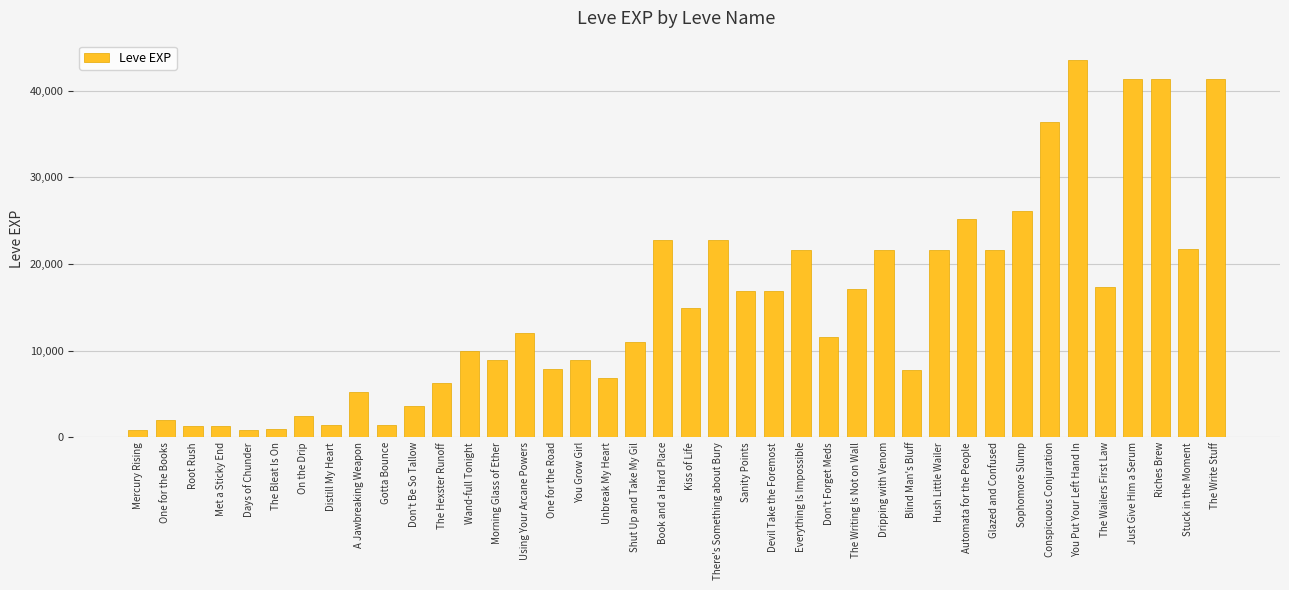

How many values are below 12030?

20